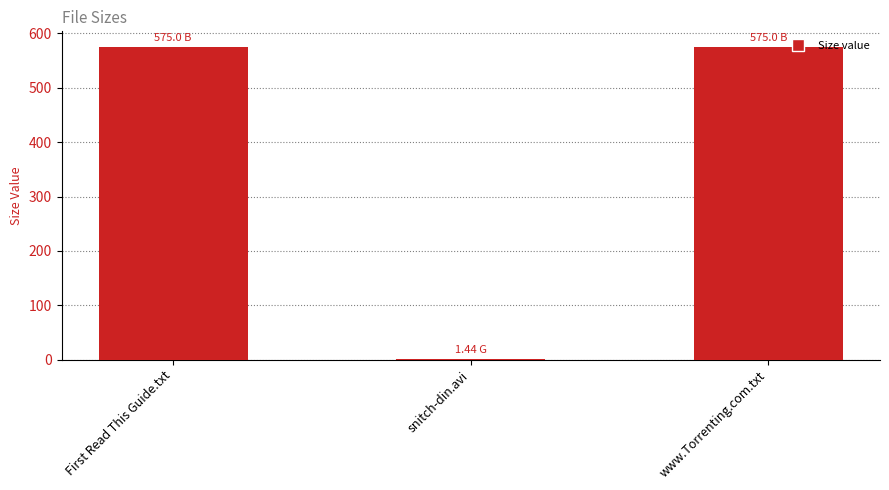

What is the sum of the values at www.Torrenting.com.txt and First Read This Guide.txt?

1150.0